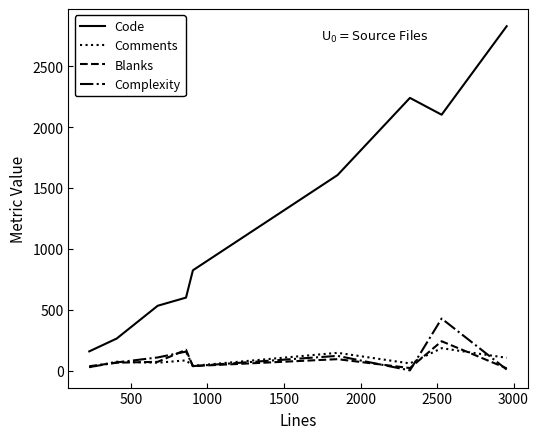

What is the greatest value displayed?

2827